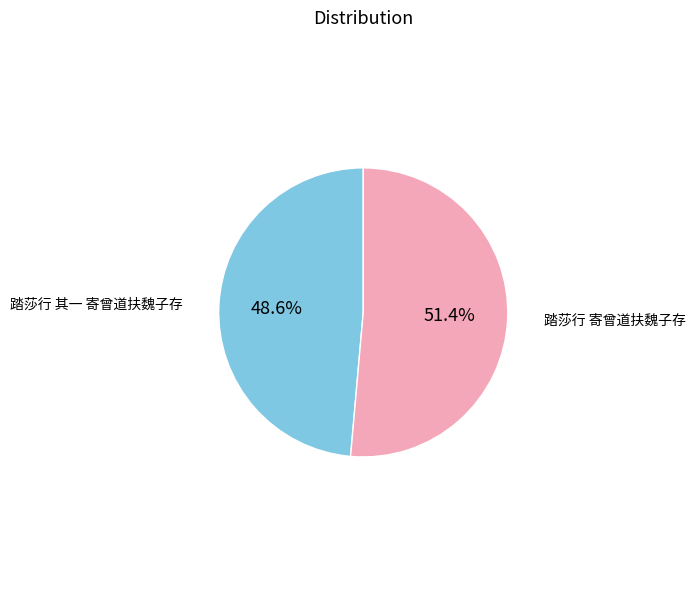

Does any single category account for the majority?

Yes